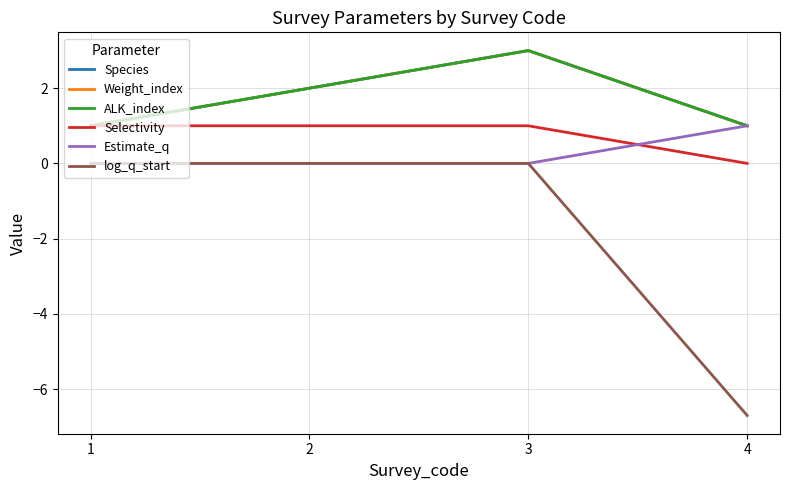

True or false: ALK_index has a value of 0.9 at 3.

False